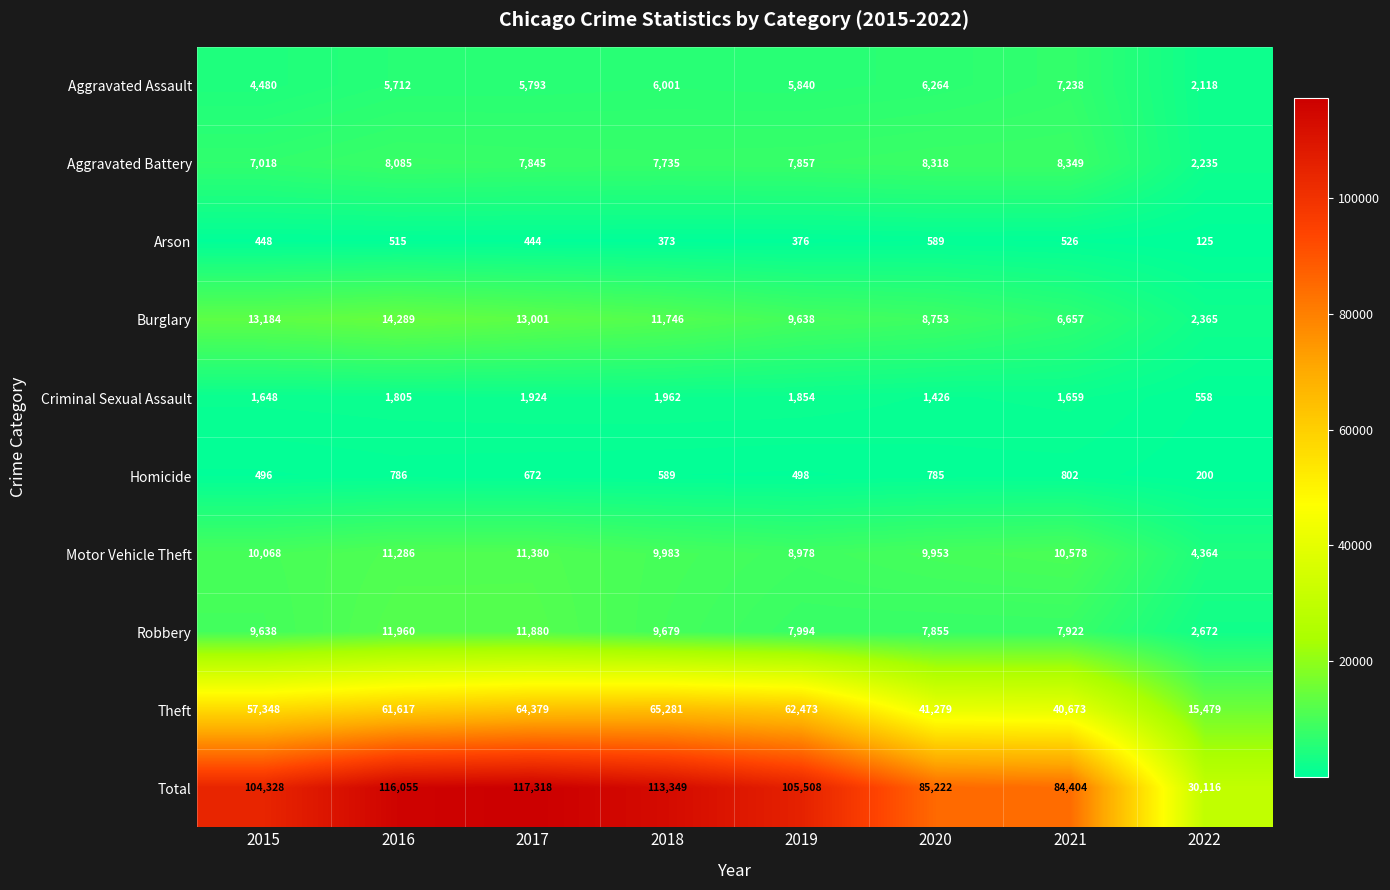

Where is Aggravated Battery nearest to the value 5292?

2015